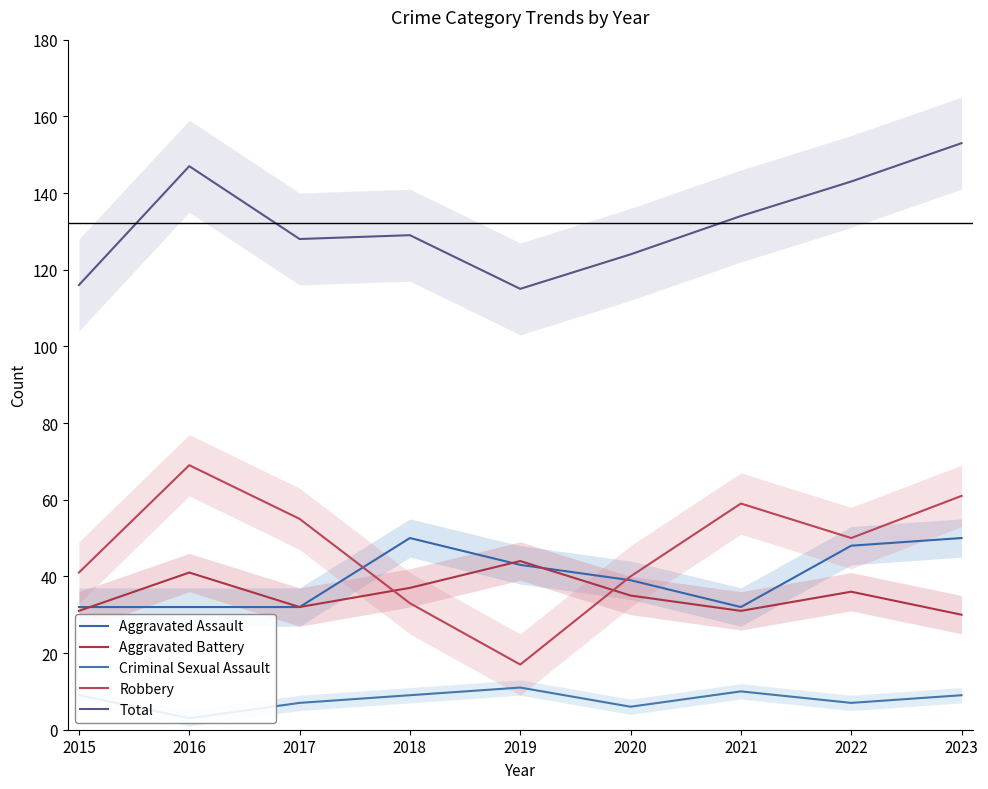

What is the value of the Aggravated Battery point at the 5th from the left?

44